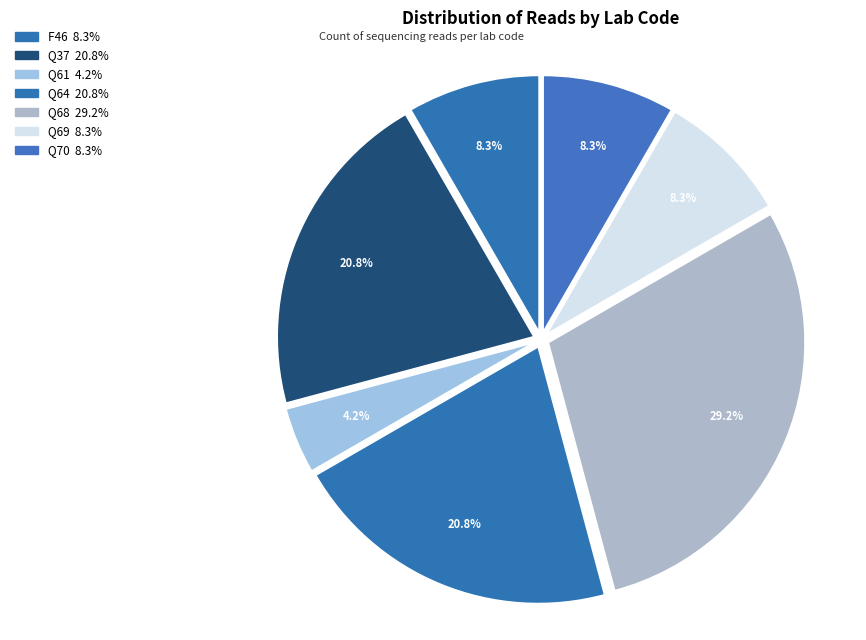

True or false: Q69 accounts for 15% of the total.

False